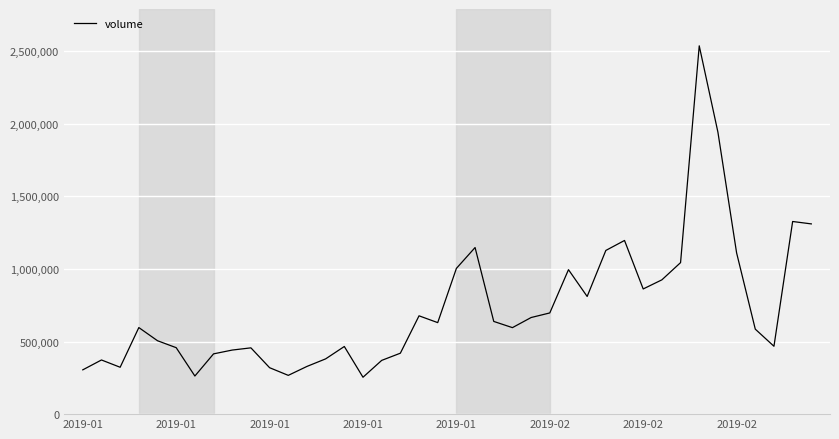

How many values are below 596180?

20